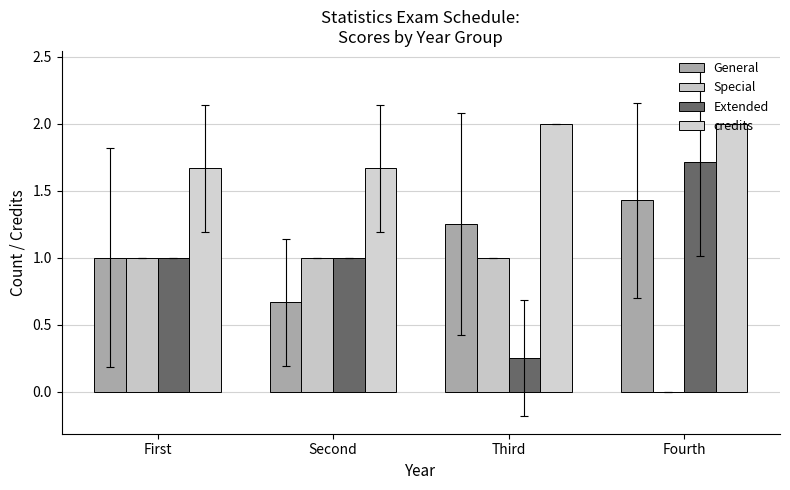

How many values in Special are above zero?

3